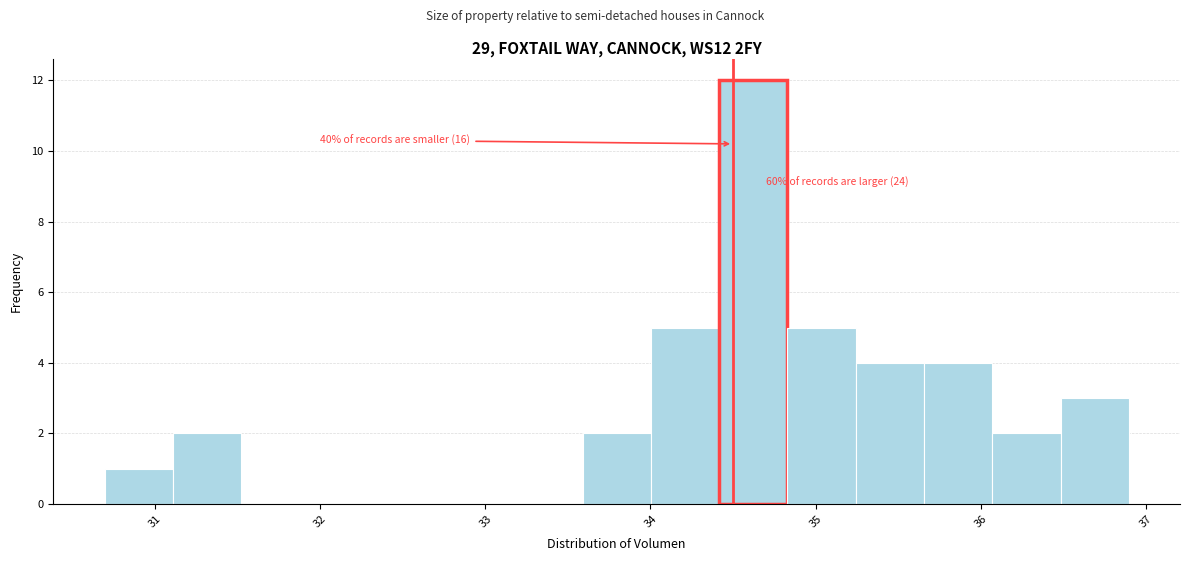

Over which range of the x-axis is the bar tallest?

34.4 to 34.8